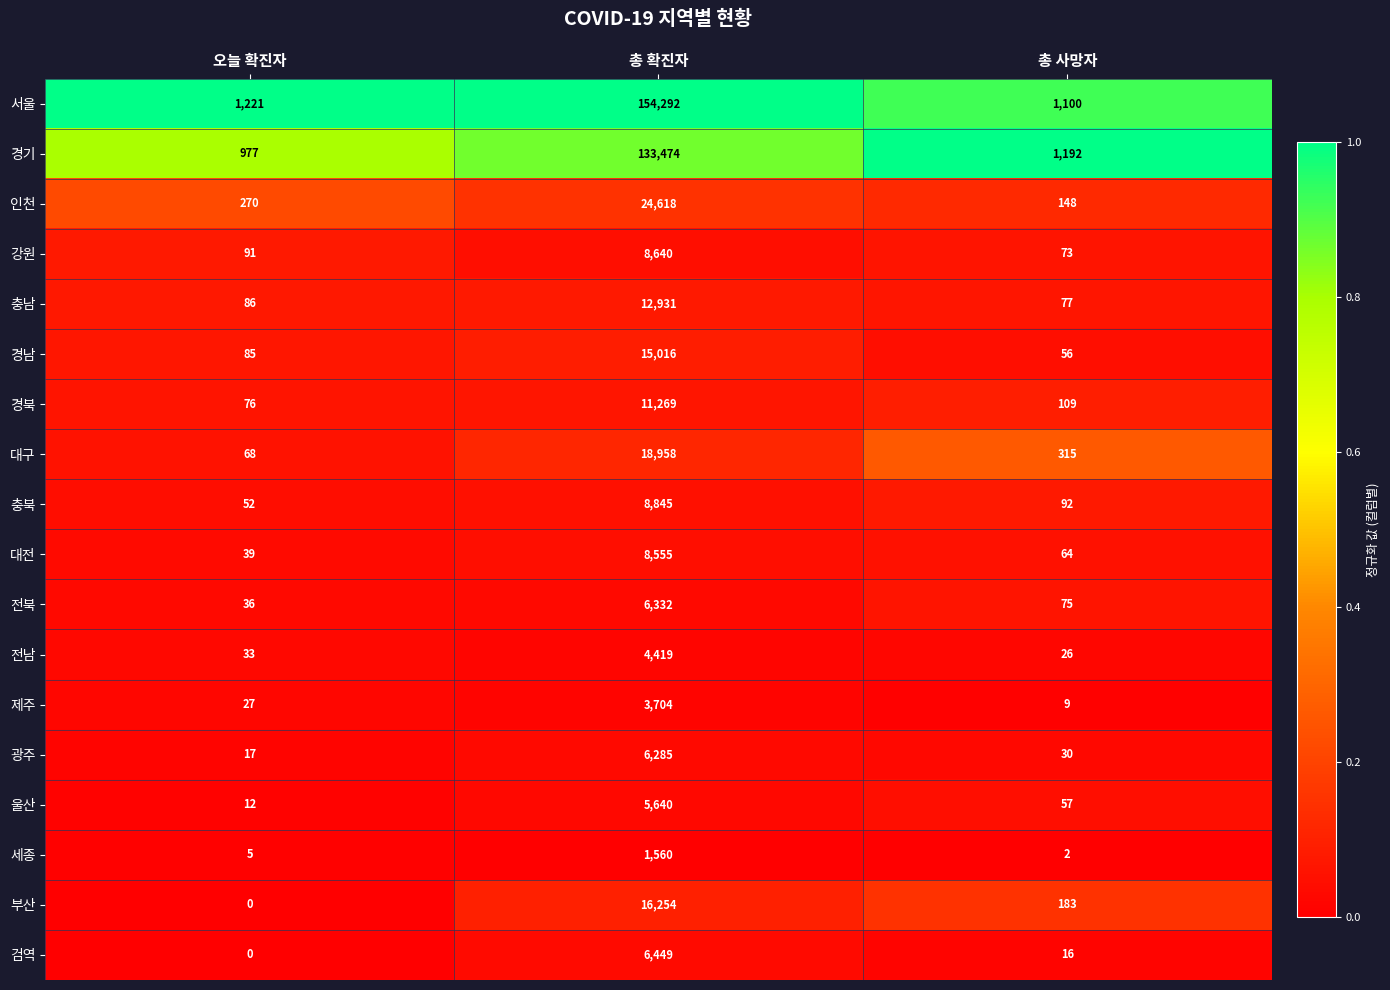

The 전남 series shows 20 at 오늘 확진자. True or false?

False